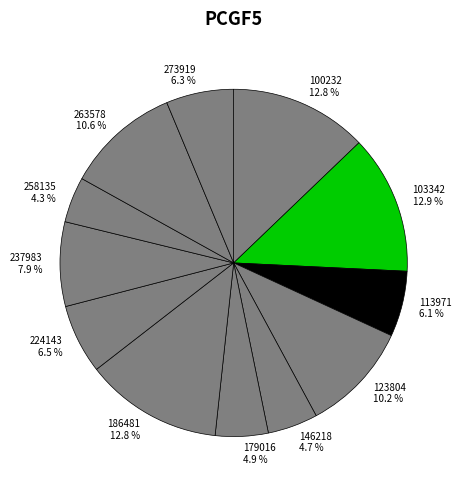

Is there any slice that represents more than half of the pie?

No